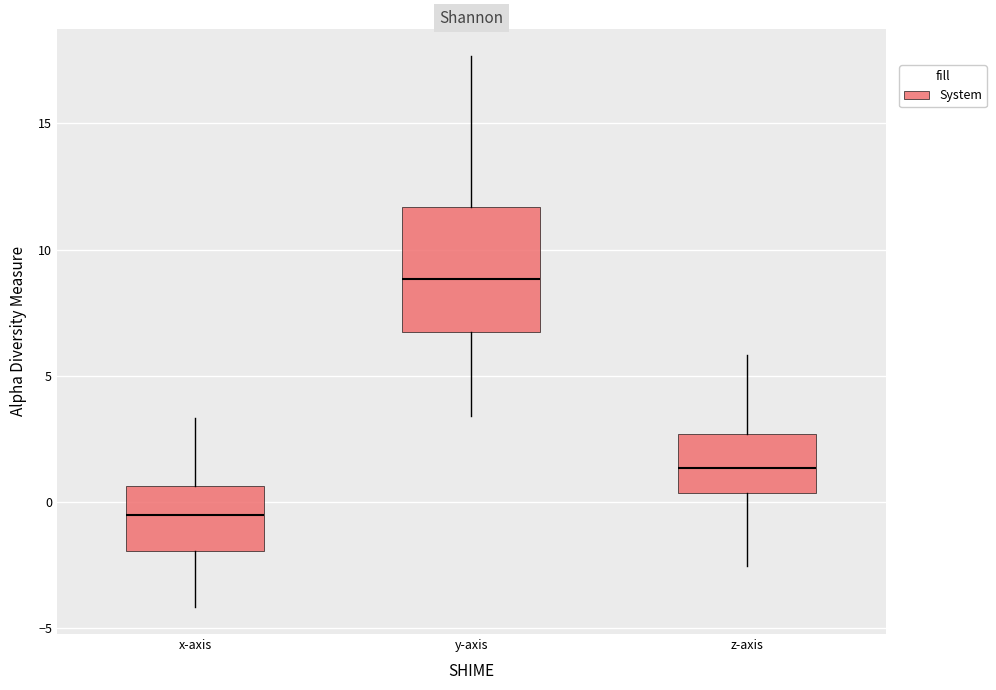

Which box has the lowest median line?

x-axis